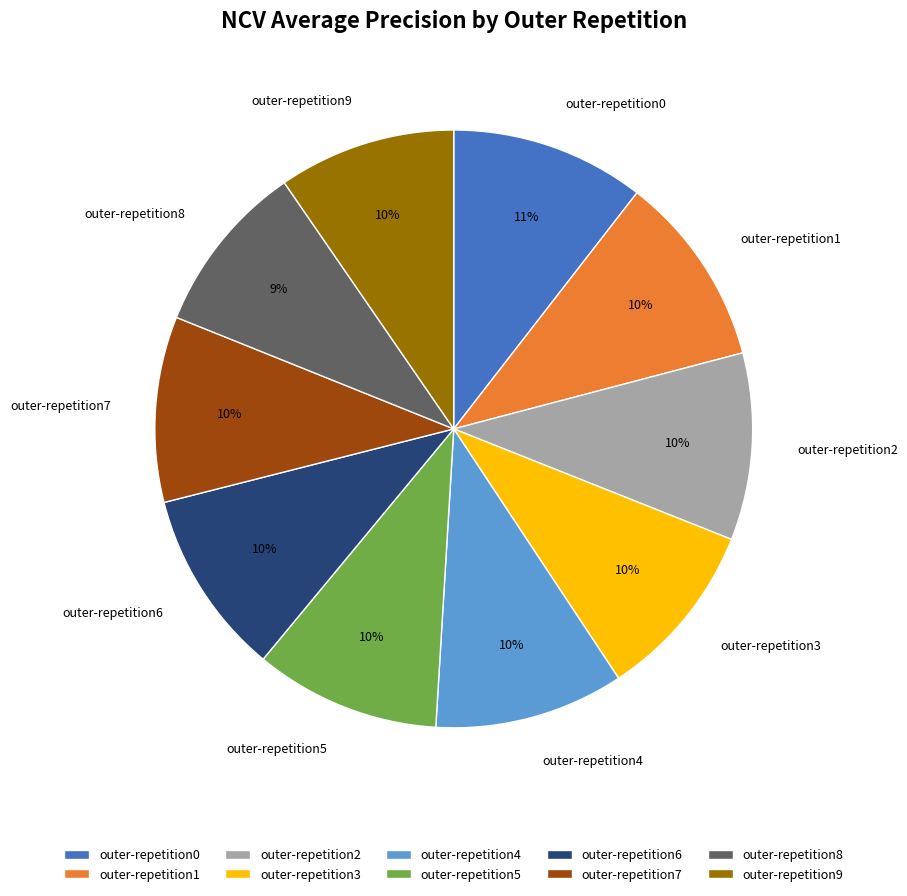

The outer-repetition4 slice represents 10% of the pie. True or false?

True